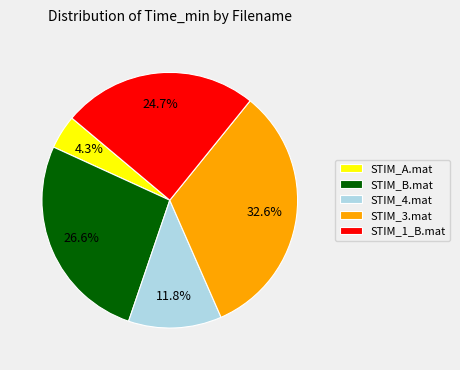

Which slice is the smallest?

STIM_A.mat